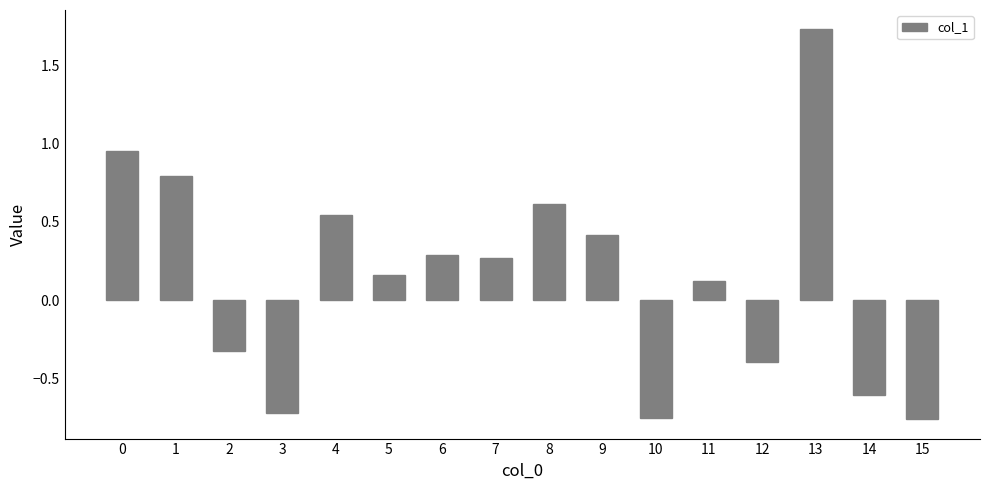

How many data points are less than 0?

6